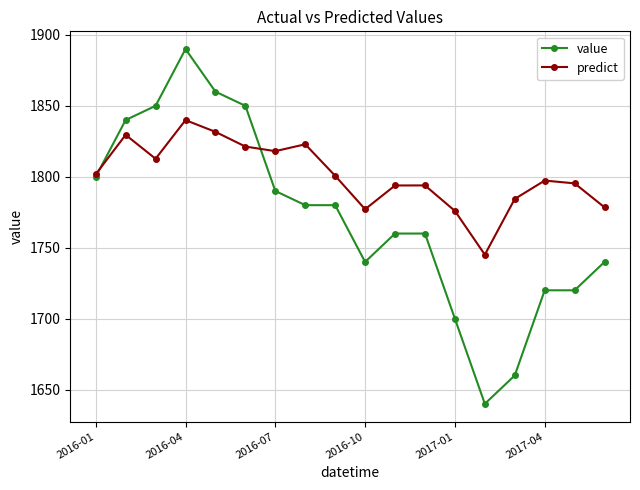

What is the difference between the maximum and second lowest values in the predict series?

64.0